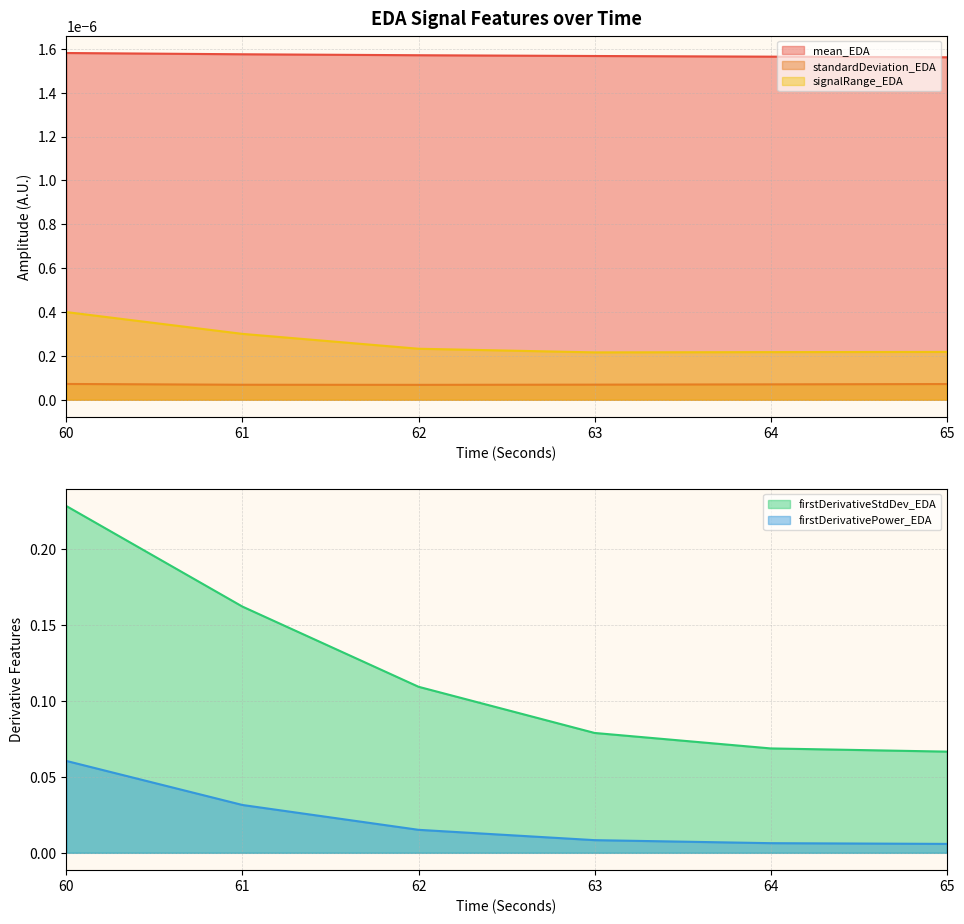

The firstDerivativePower_EDA series shows 0.0 at 63. True or false?

False